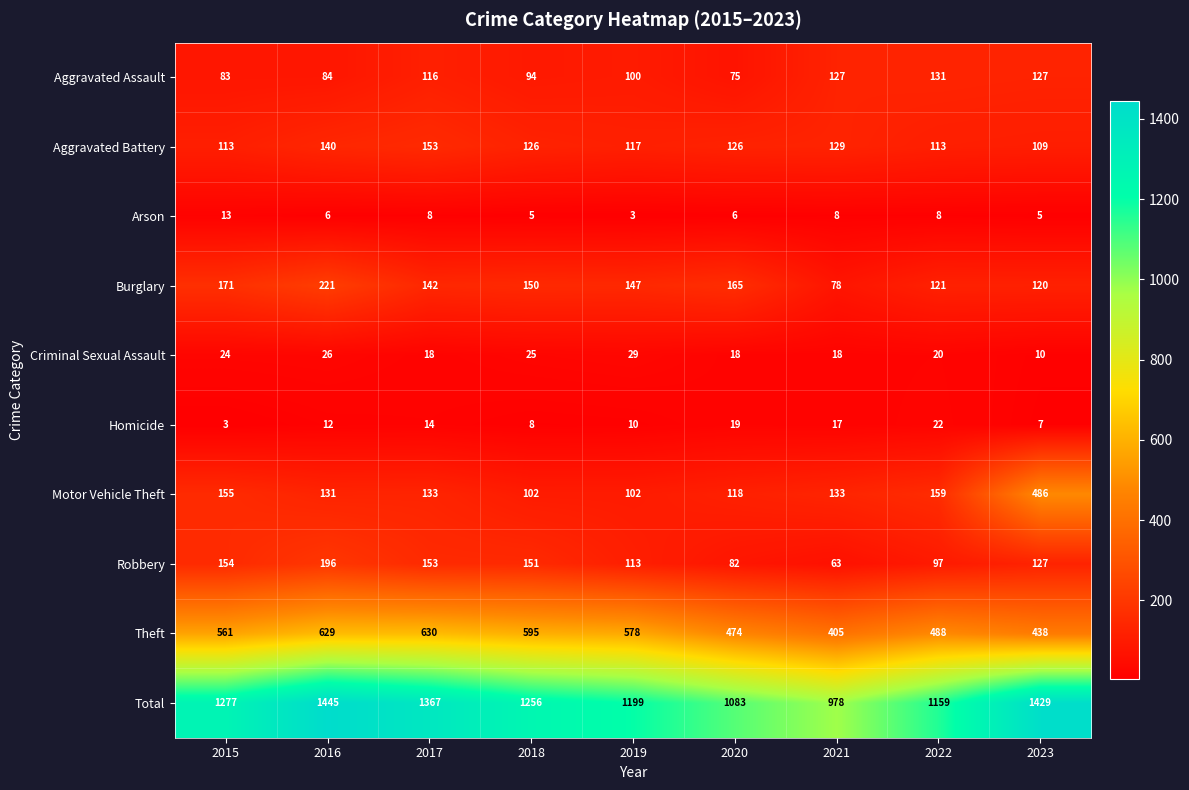

Which series has the largest total across all categories?

Total